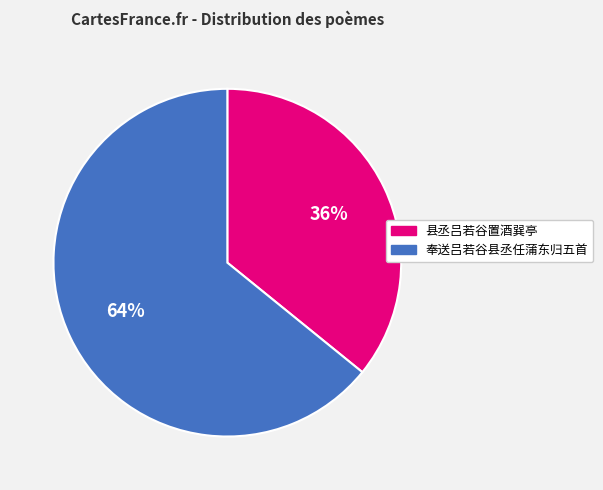

Is there a majority slice in this chart?

Yes